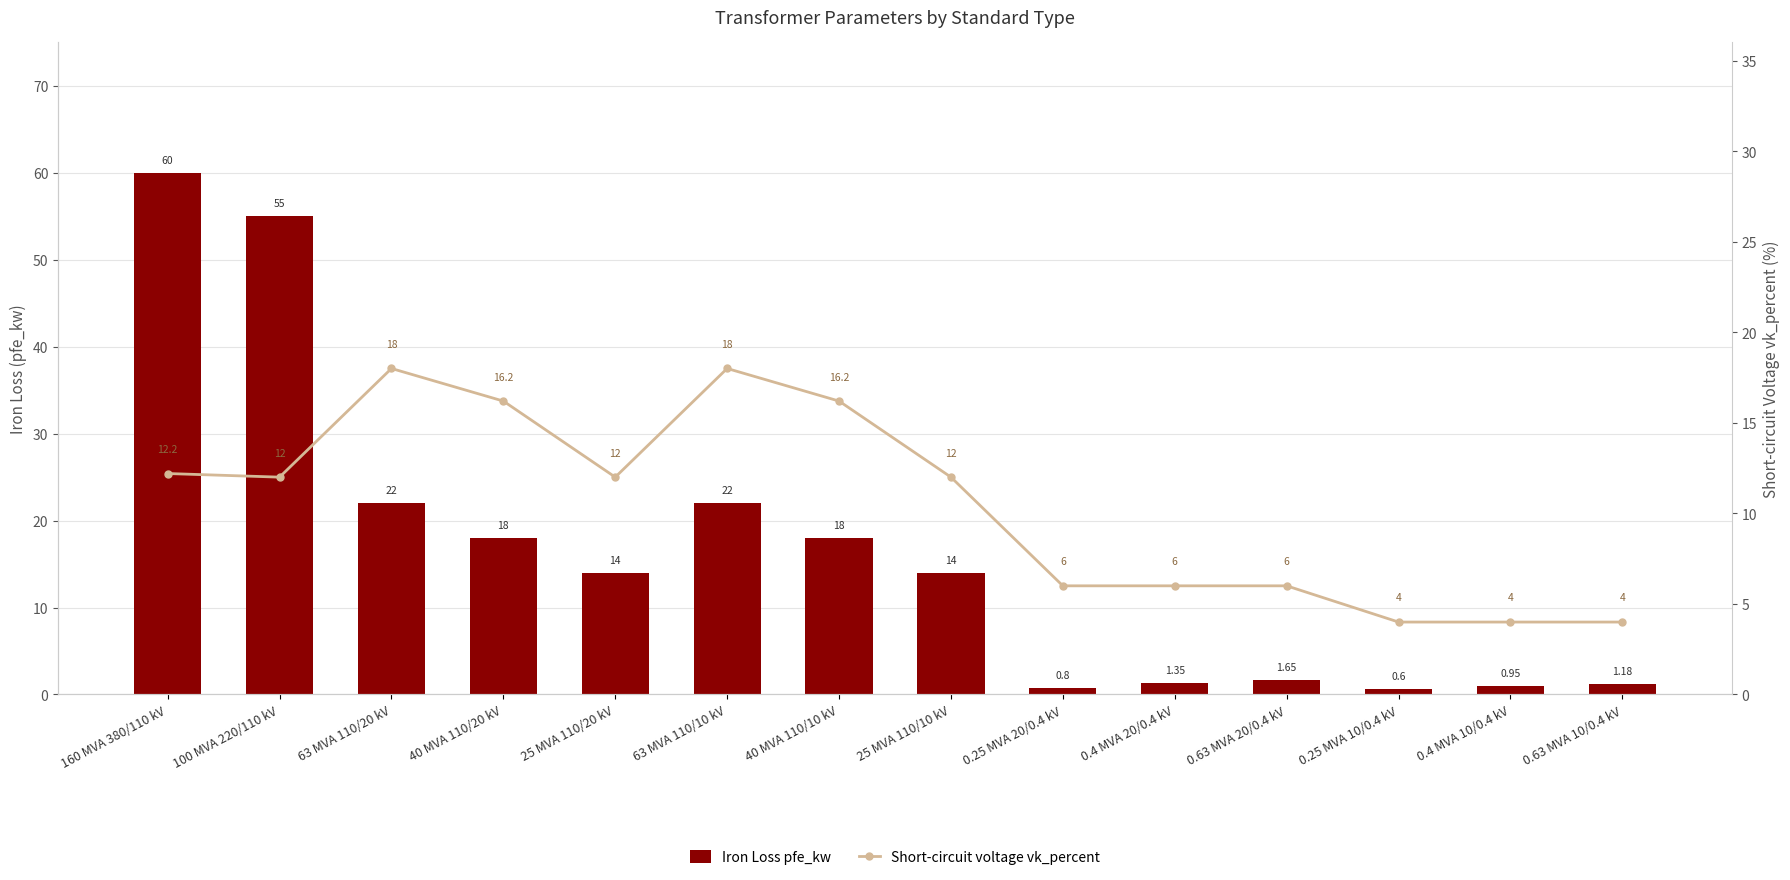

What is the total value across all series at 40 MVA 110/10 kV?

34.2